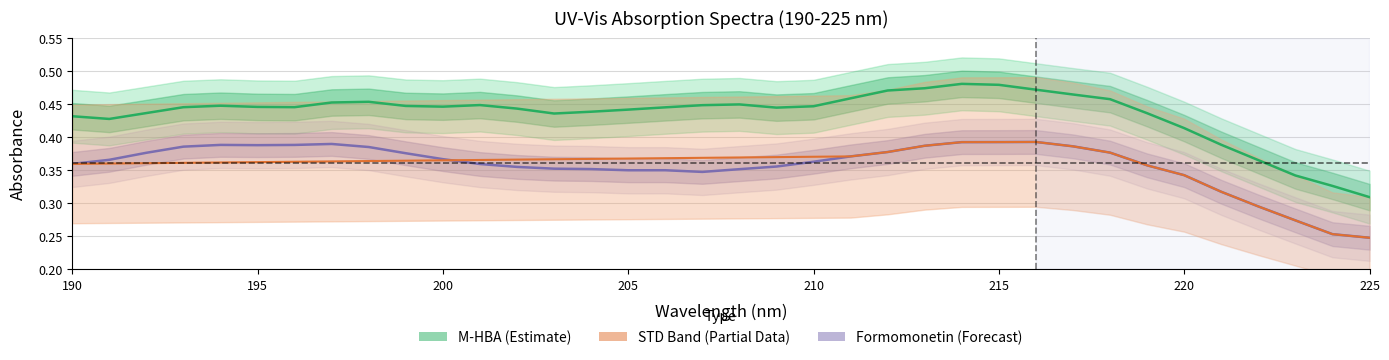

At how many categories does at least one series exceed 0?

36